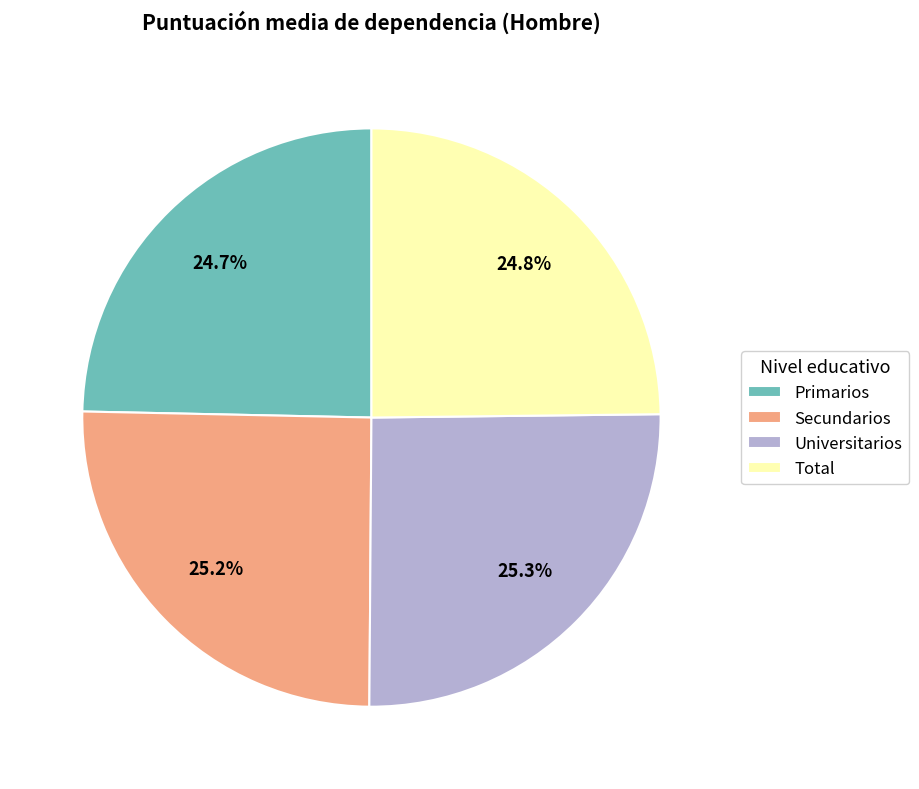

What is the total percentage of Secundarios and Primarios?

49.9%